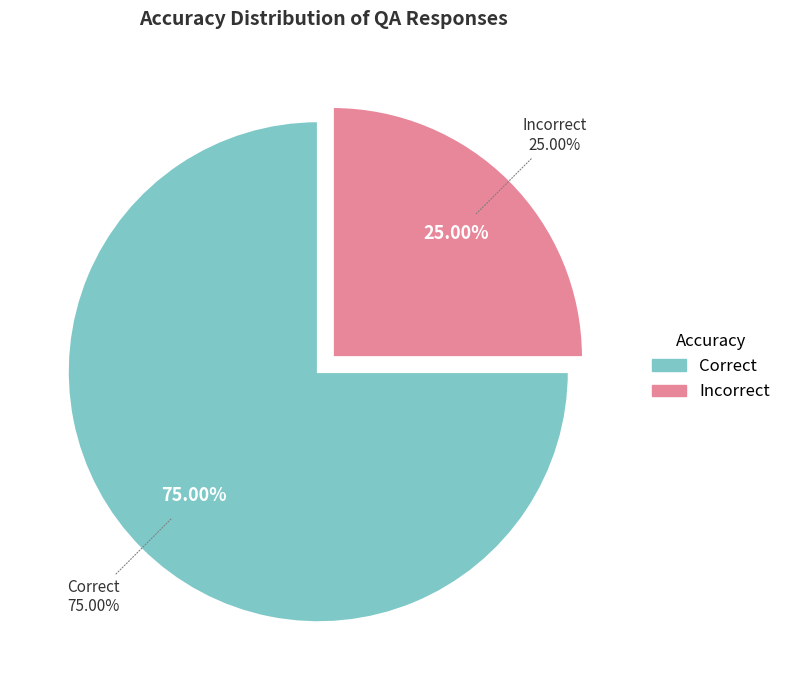

Between Incorrect and Correct, which is larger?

Correct